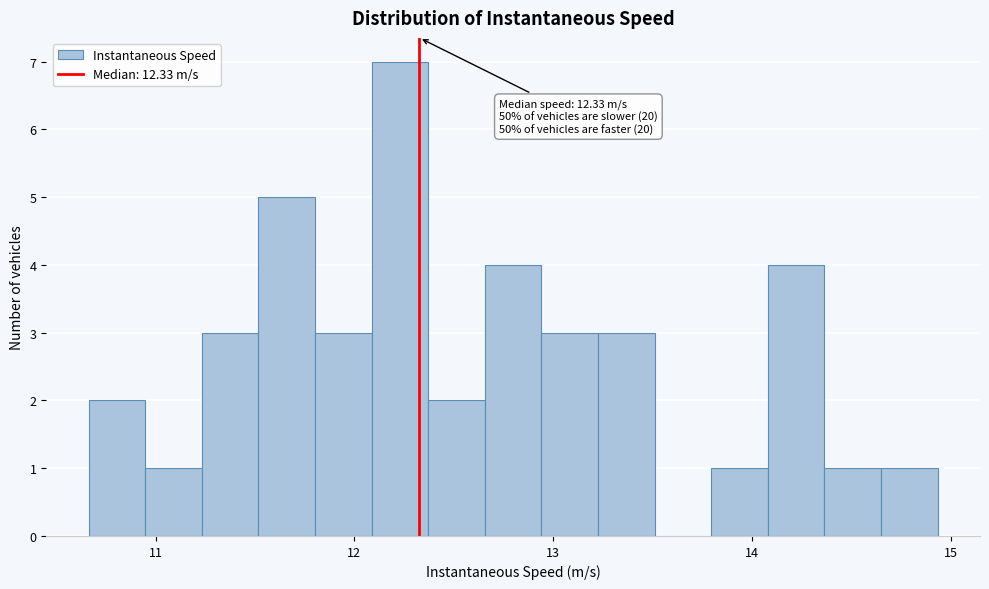

Read against the x-axis, roughly where is the centre of the tallest bar?

12.2